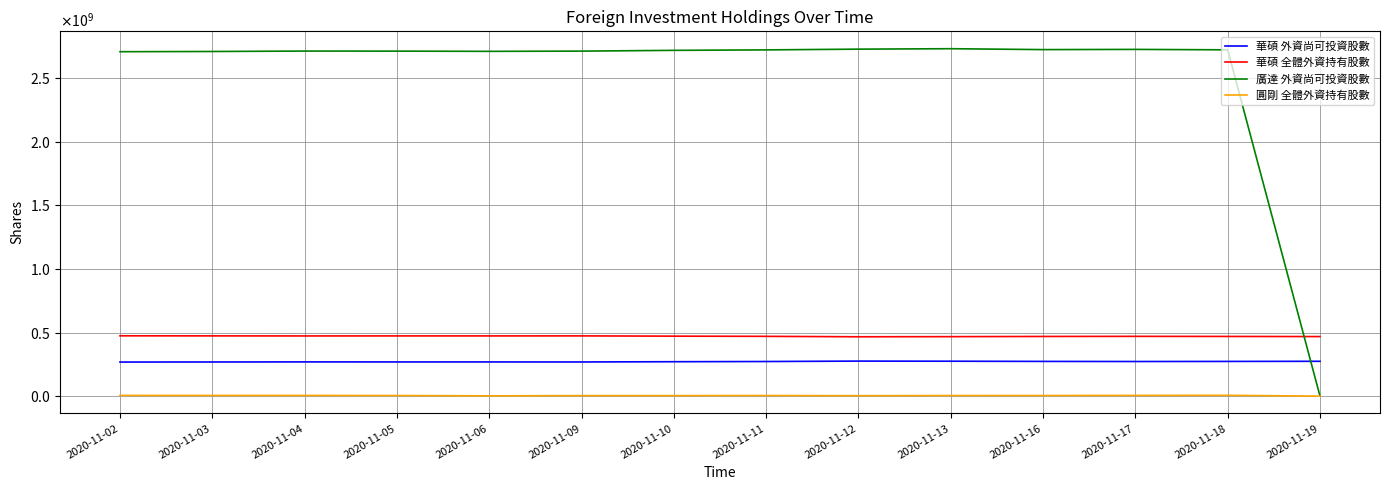

The 華碩 外資尚可投資股數 series shows 272320875 at 2020-11-11. True or false?

True